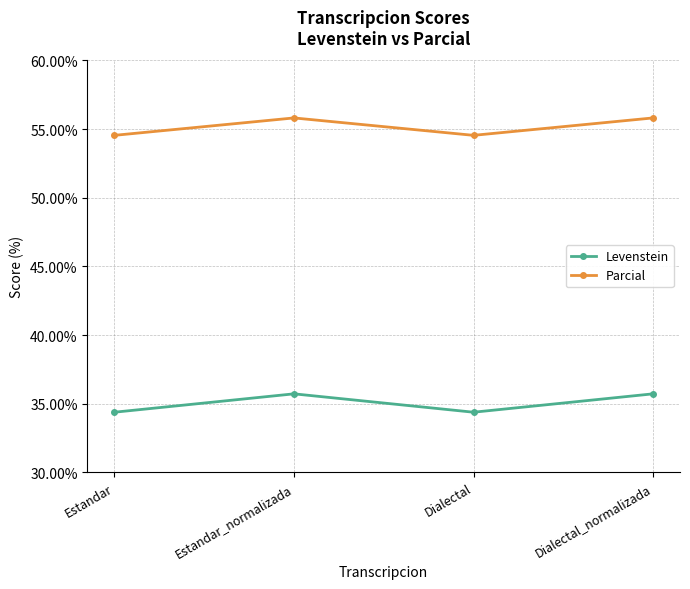

Count the Parcial values in the range 54 to 55.

2